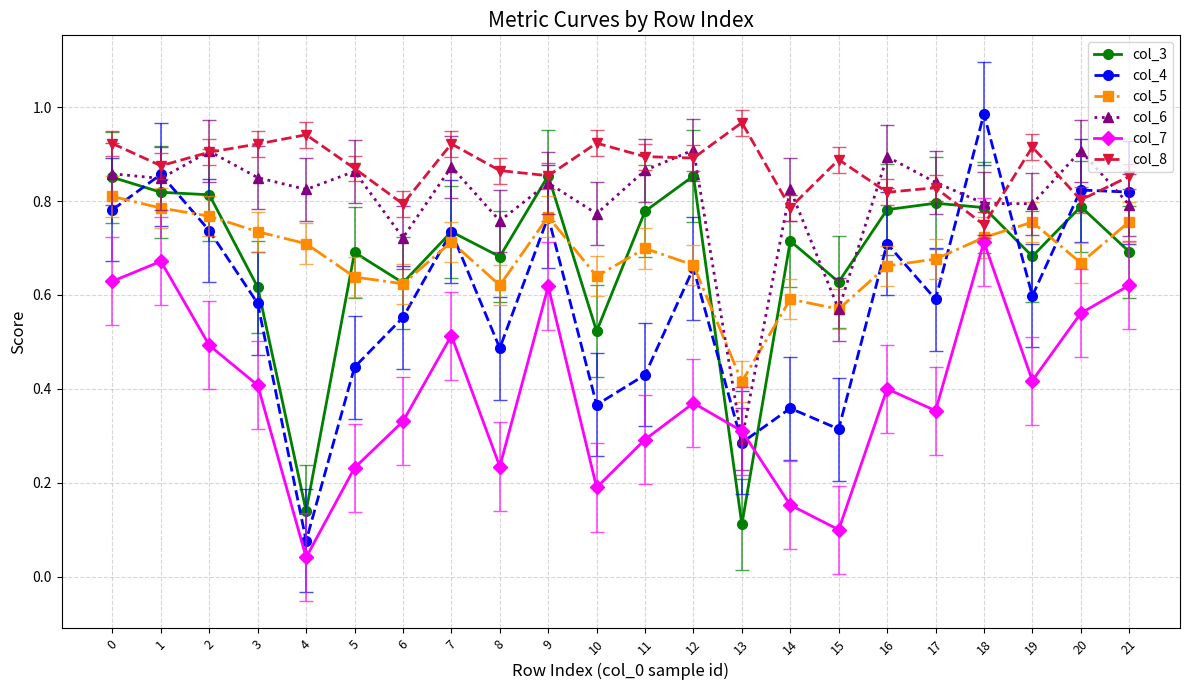

At which label does col_6 reach its minimum?

13